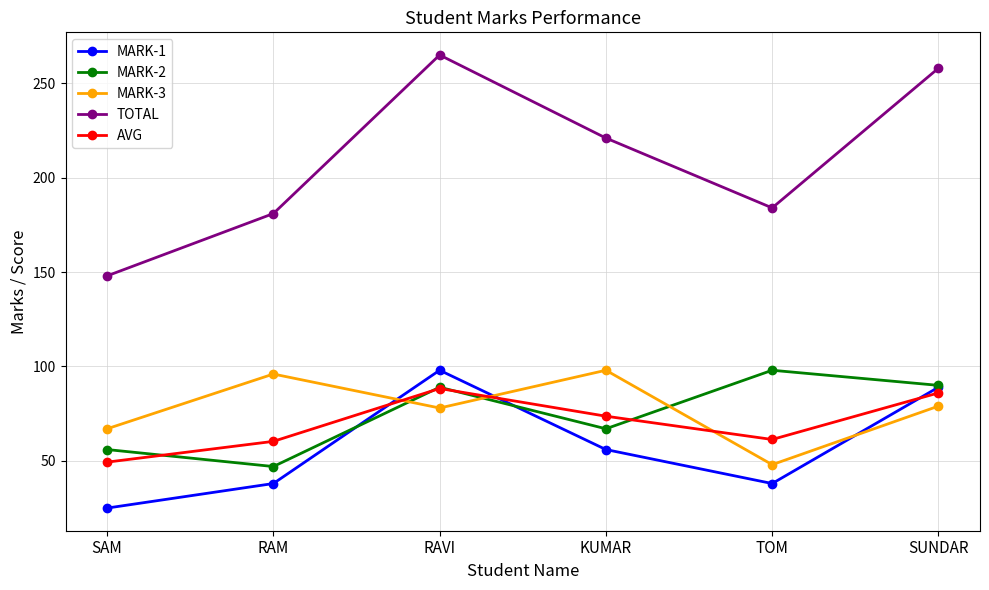

How many interior local peaks does the MARK-2 series have?

2